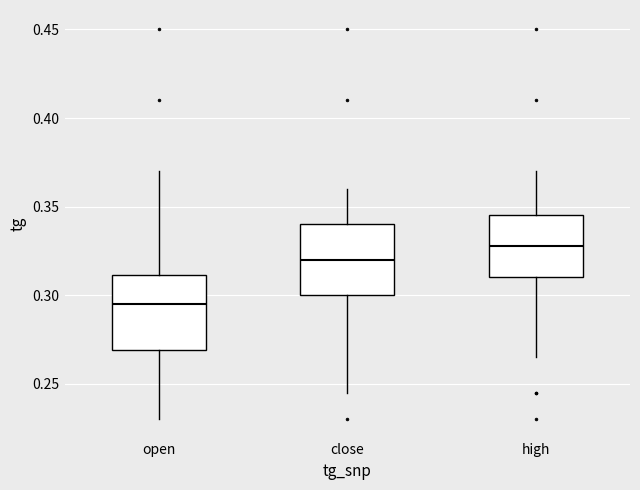

Where is the lower edge of the box for open on the y-axis? The values are not printed on the chart, so give them approximately, as read against the axis.

0.270